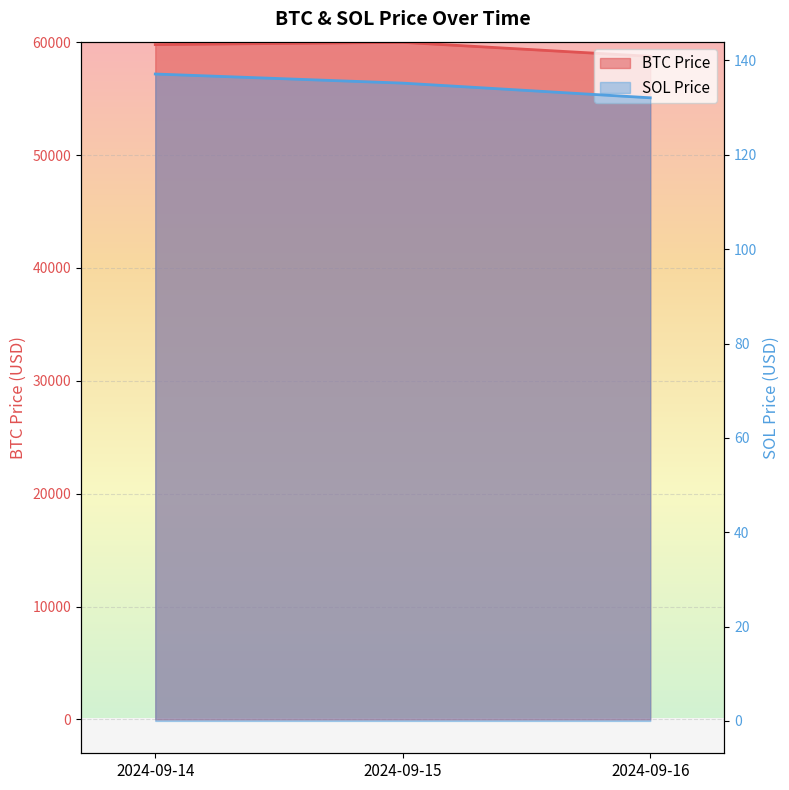

Rank the categories by SOL Price value from lowest to highest.

2024-09-16, 2024-09-15, 2024-09-14